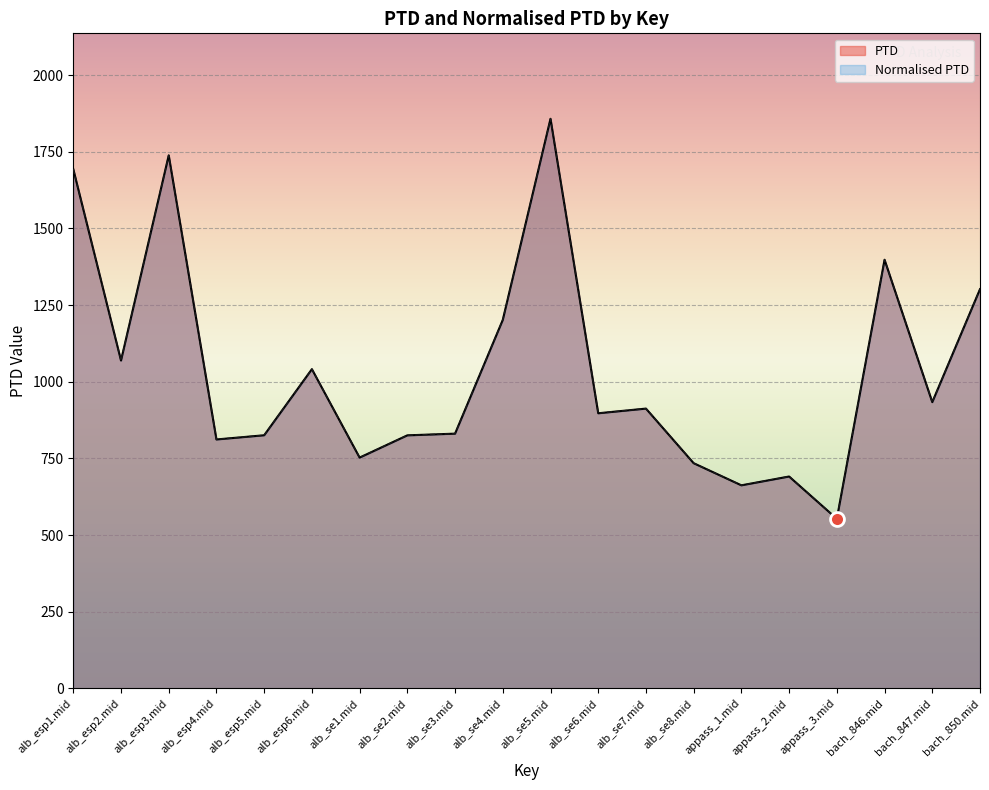

Is it true that Normalised PTD equals 912.3 at alb_se7.mid?

True